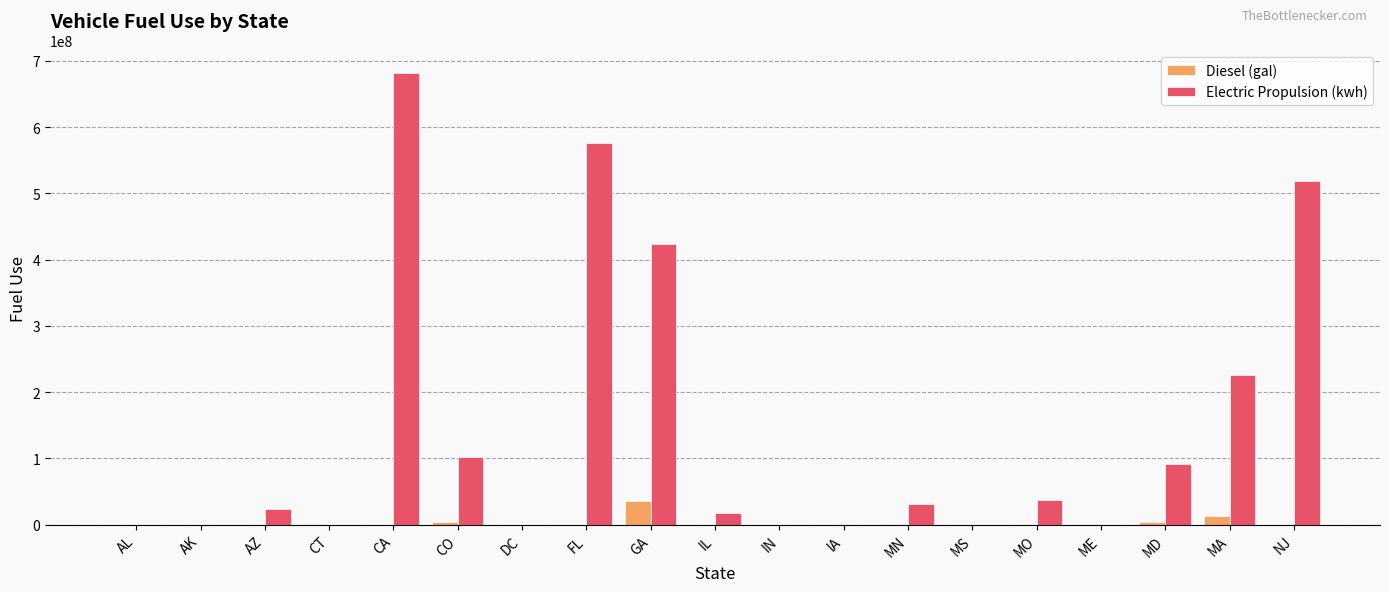

What is the sum of all Diesel (gal) values?

59439691